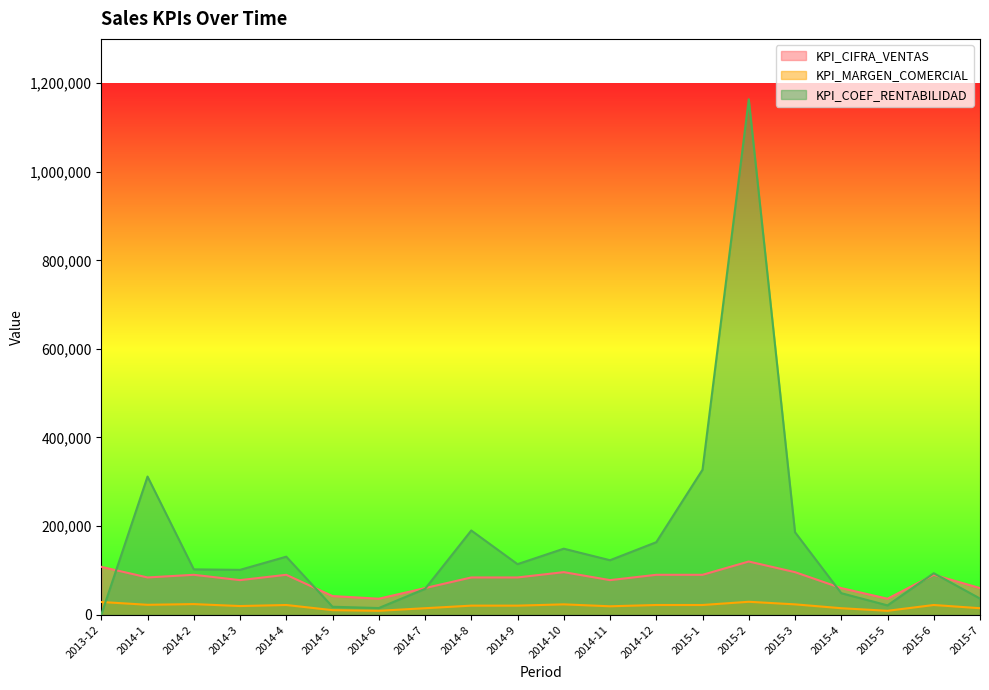

Is the value of KPI_CIFRA_VENTAS at 2014-4 greater than the value of KPI_MARGEN_COMERCIAL at 2014-12?

Yes